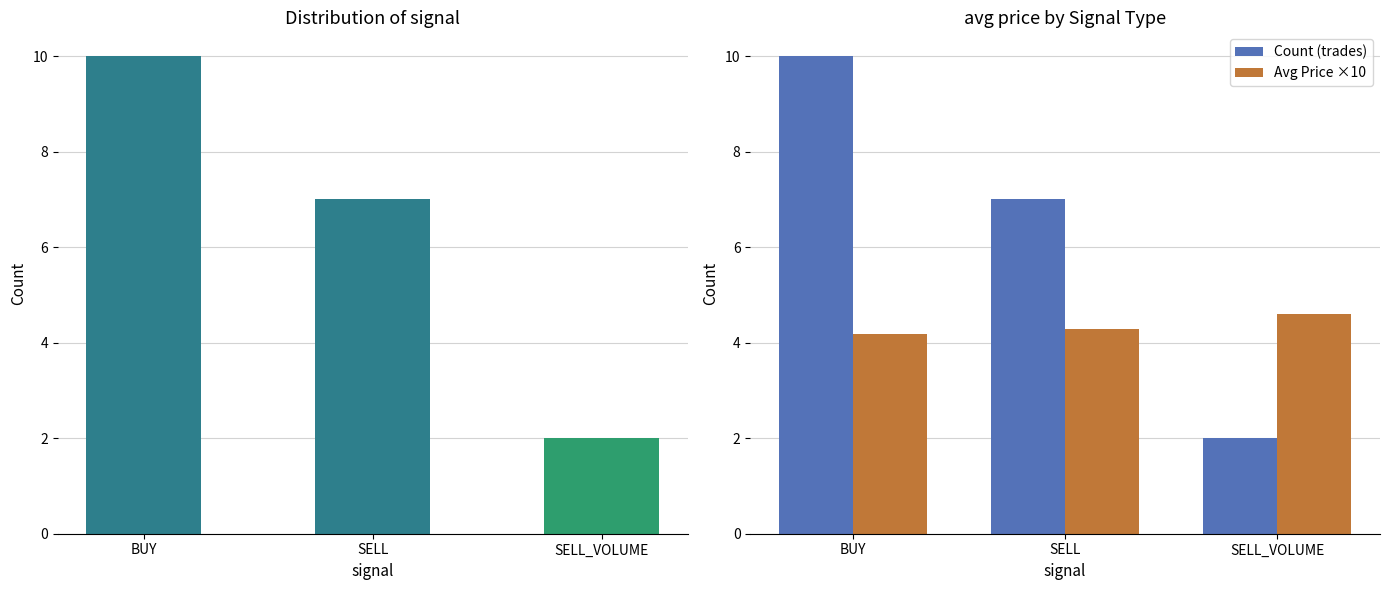

At how many categories does at least one series exceed 2?

3